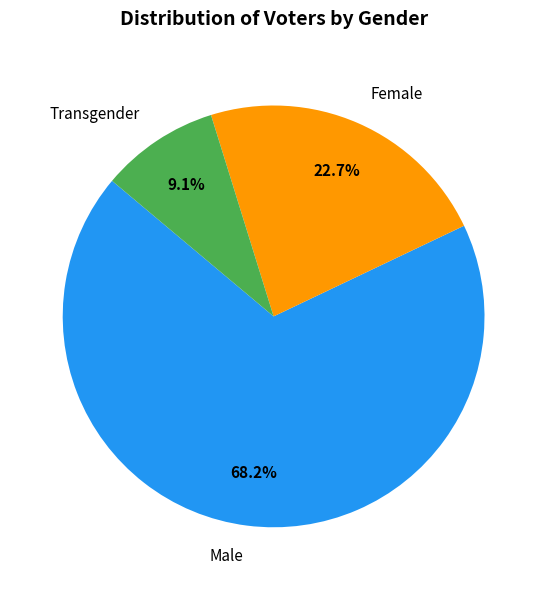

Do Male and Female together represent more than half of the pie?

Yes